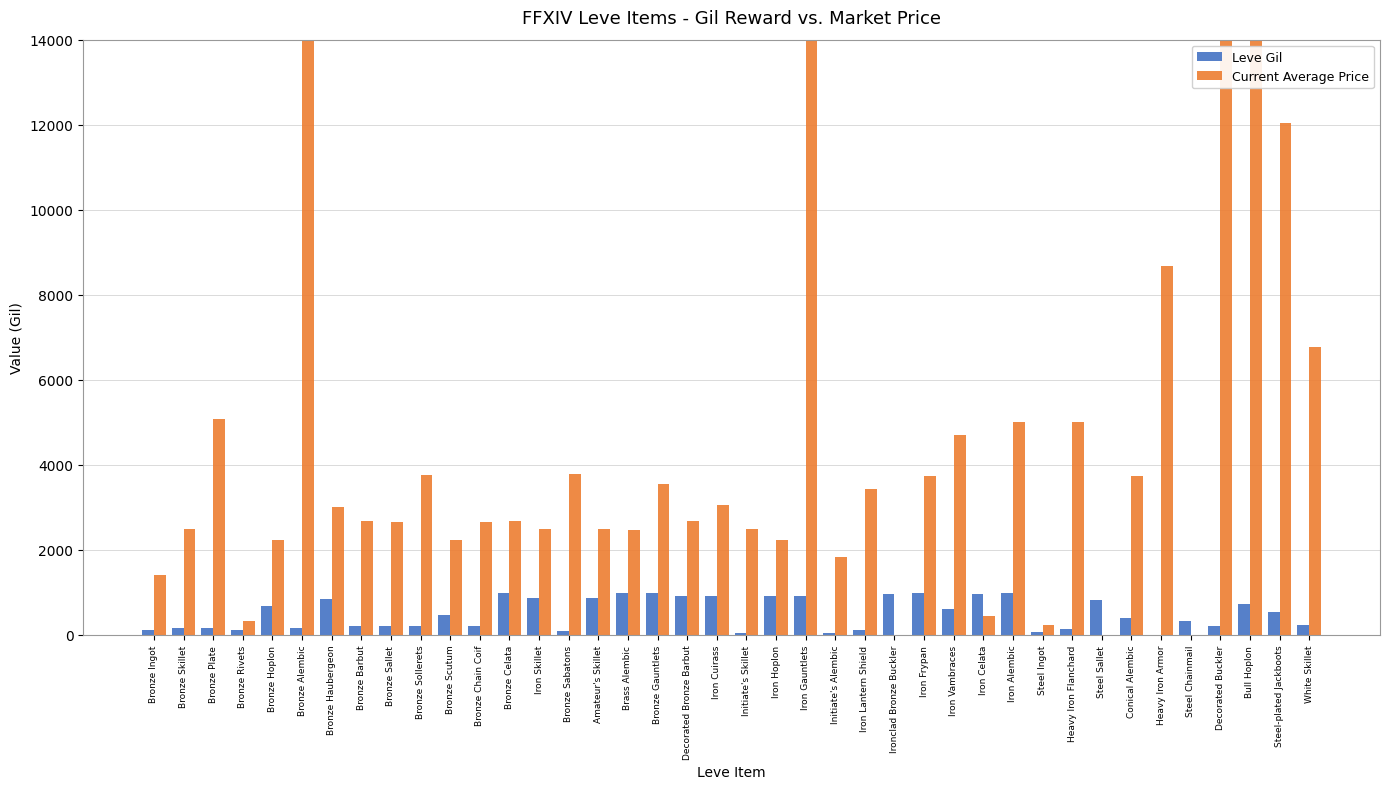

Between Iron Cuirass and Bronze Haubergeon, which is larger?

Iron Cuirass